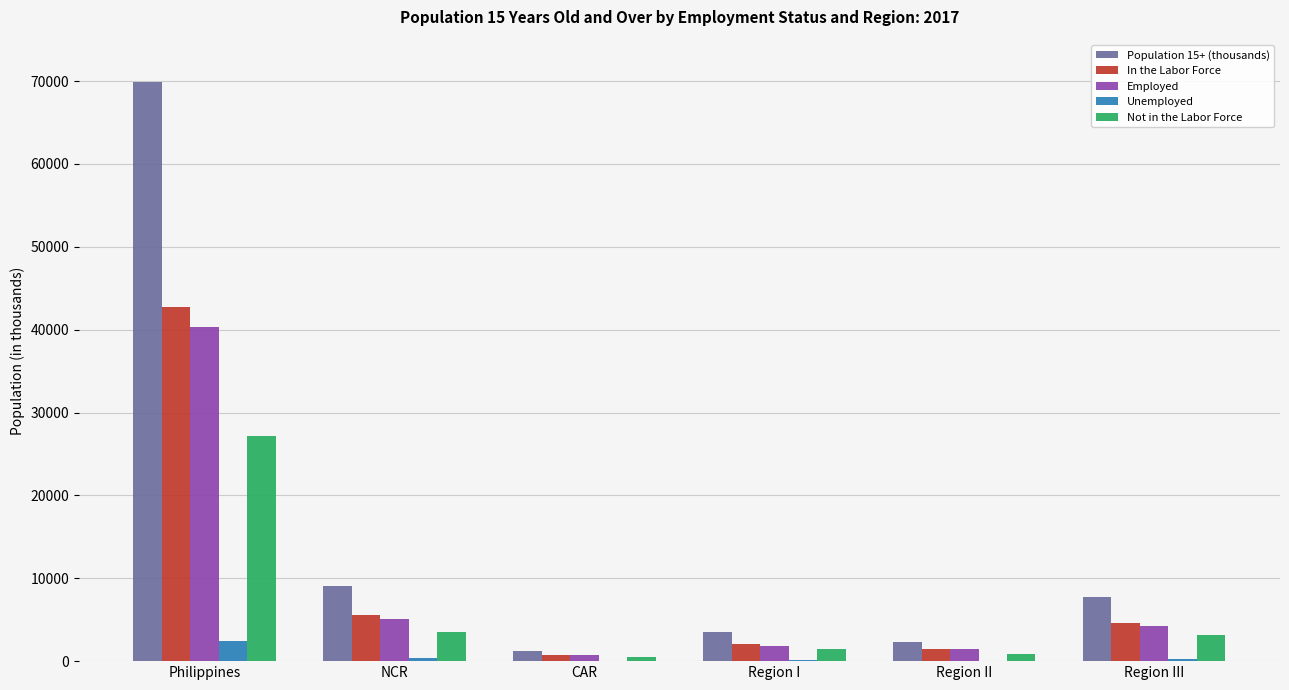

At which category is the sum across all series the highest?

Philippines